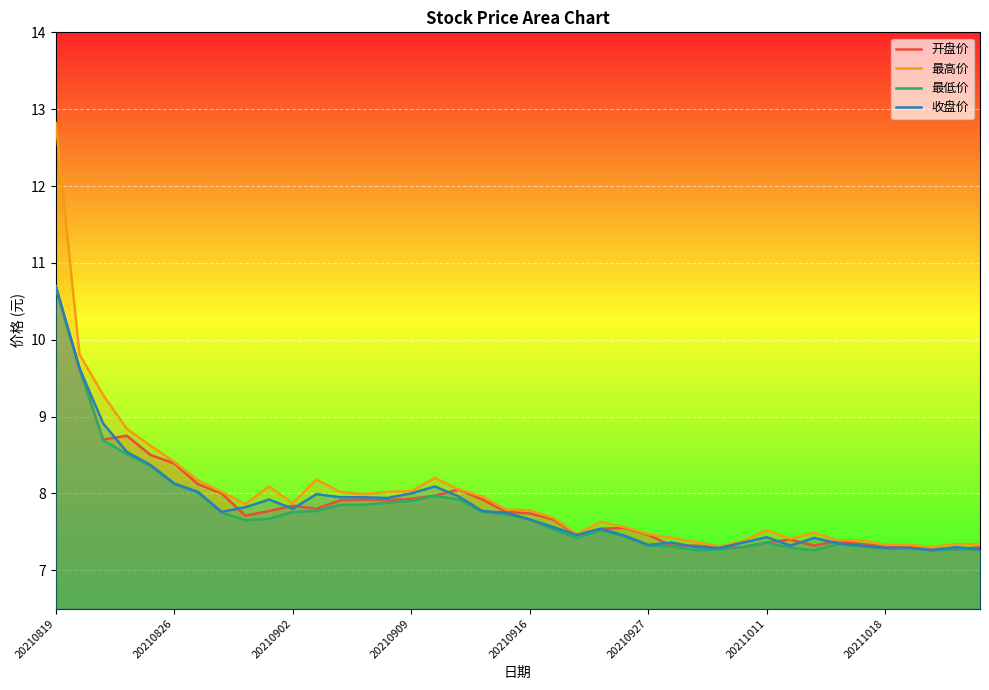

List the series in order of their peak value, highest first.

最高价, 收盘价, 开盘价, 最低价